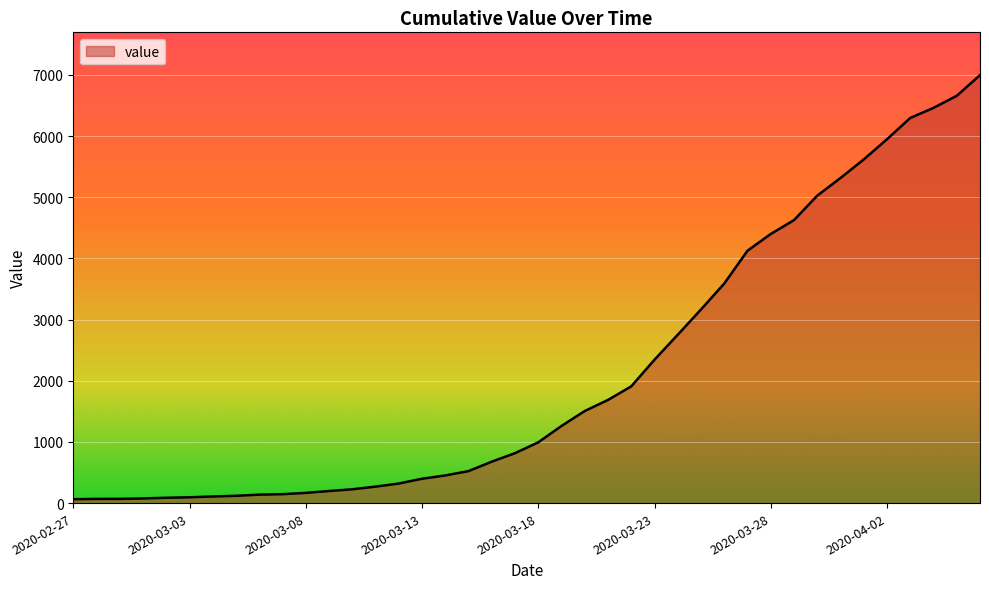

Reading left to right, what are all the values shown in this chart?

2020-02-27=64	2020-02-28=68	2020-02-29=69	2020-03-01=76	2020-03-02=87	2020-03-03=95	2020-03-04=108	2020-03-05=119	2020-03-06=138	2020-03-07=146	2020-03-08=167	2020-03-09=197	2020-03-10=226	2020-03-11=269	2020-03-12=320	2020-03-13=398	2020-03-14=452	2020-03-15=523	2020-03-16=677	2020-03-17=816	2020-03-18=993	2020-03-19=1261	2020-03-20=1505	2020-03-21=1686	2020-03-22=1908	2020-03-23=2344	2020-03-24=2752	2020-03-25=3165	2020-03-26=3589	2020-03-27=4125	2020-03-28=4399	2020-03-29=4625	2020-03-30=5025	2020-03-31=5314	2020-04-01=5617	2020-04-02=5947	2020-04-03=6295	2020-04-04=6460	2020-04-05=6657	2020-04-06=6995